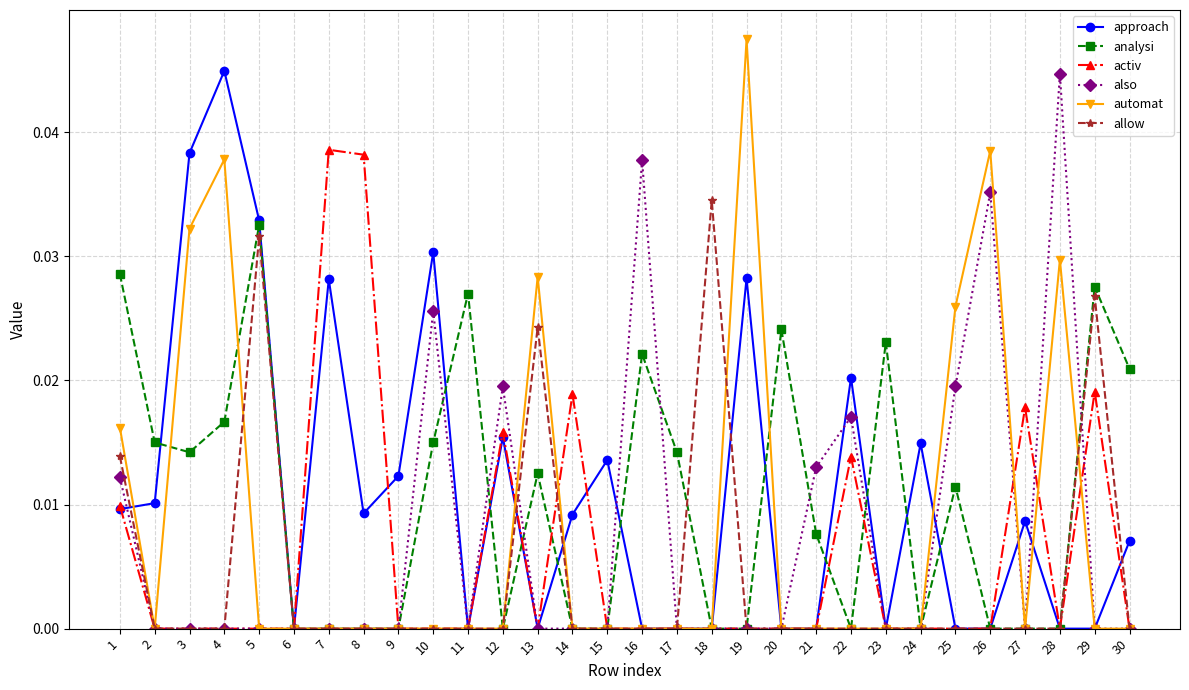

True or false: automat and allow intersect in this chart.

True